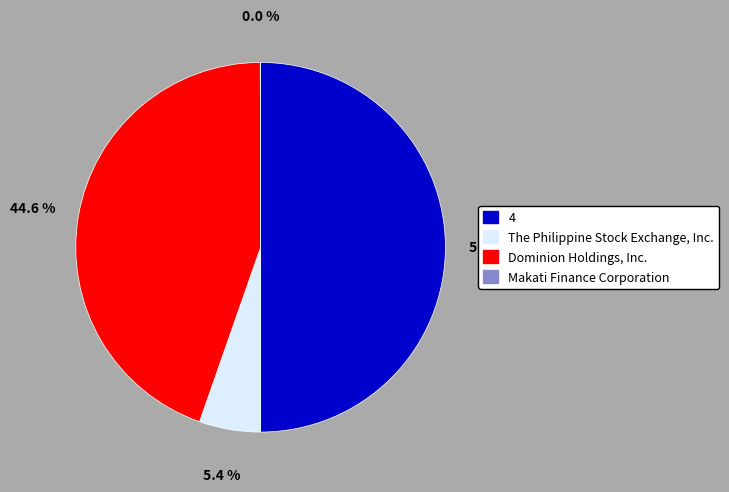

What percentage is NOT represented by Dominion Holdings, Inc.?

55.4%